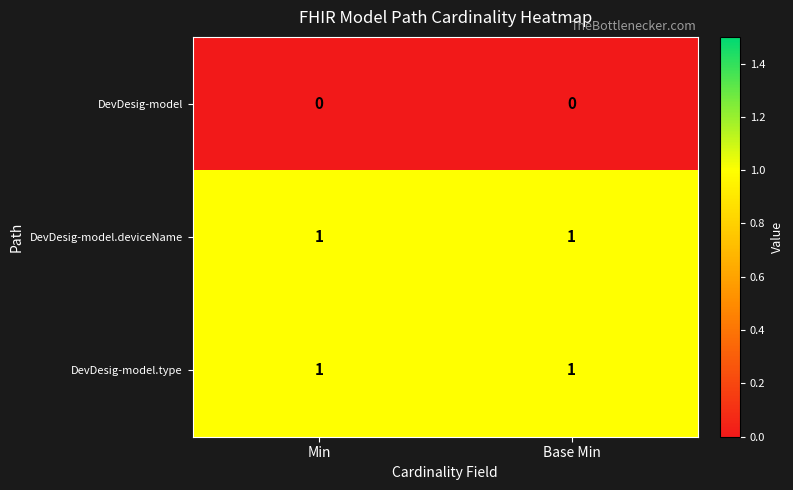

Is the value of DevDesig-model.type at Base Min greater than the value of DevDesig-model at Min?

Yes